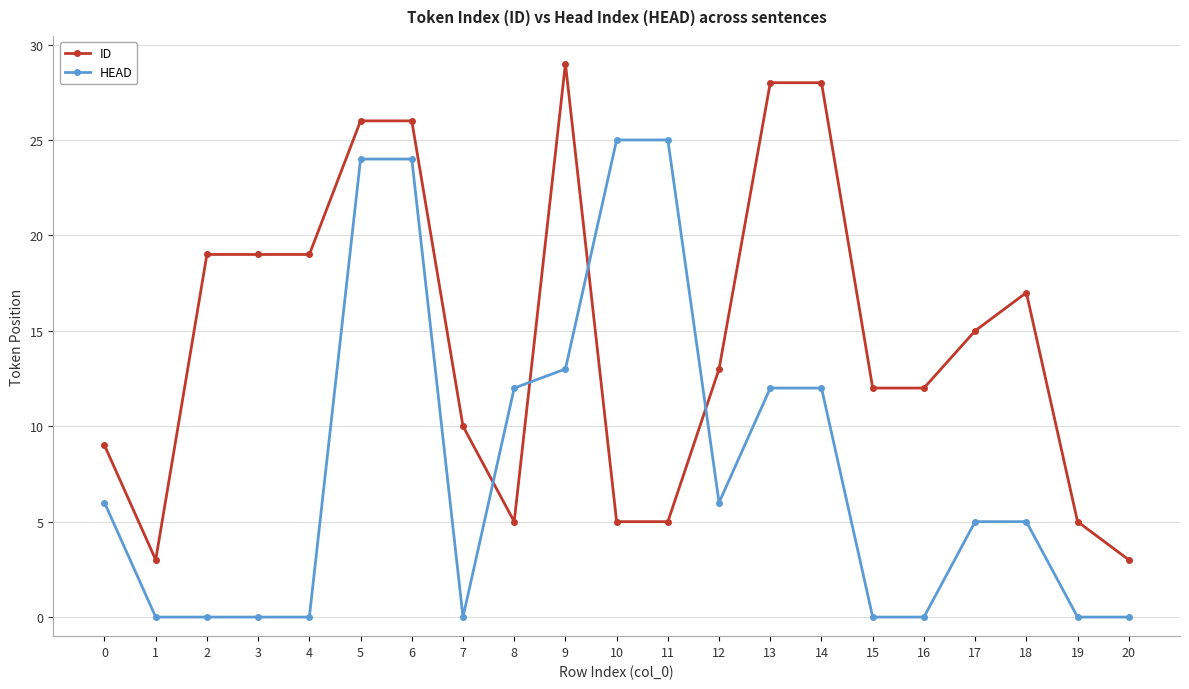

The value of ID at 17 is 6. True or false?

False